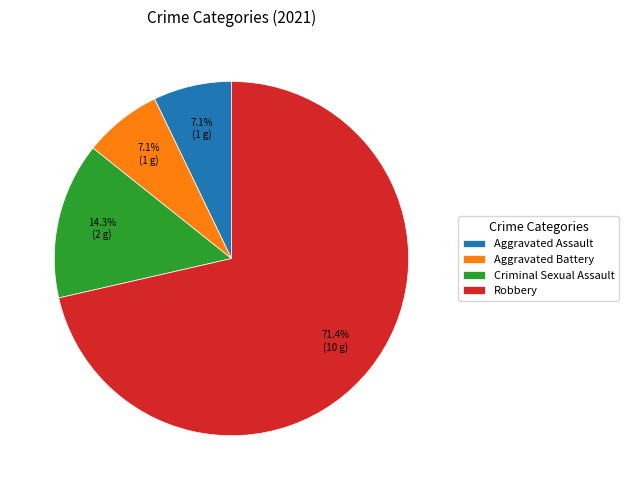

Is it true that Aggravated Assault is 1% of the pie?

False